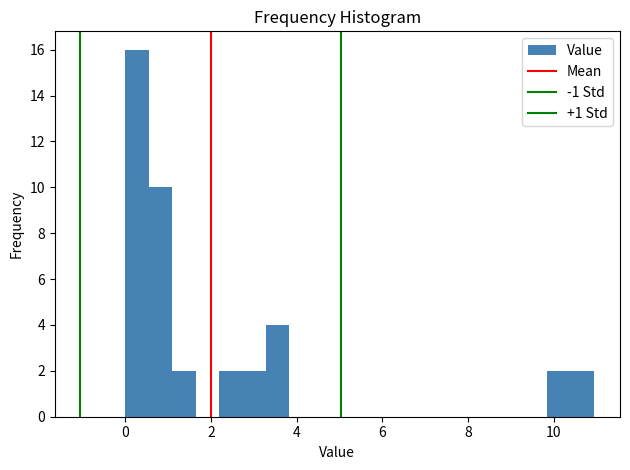

Read against the x-axis, roughly where is the centre of the tallest bar?

0.2